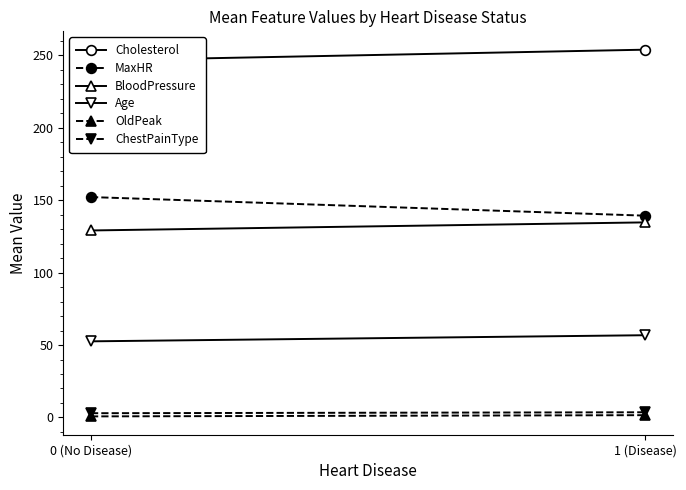

How many ChestPainType values are between 2 and 3?

1